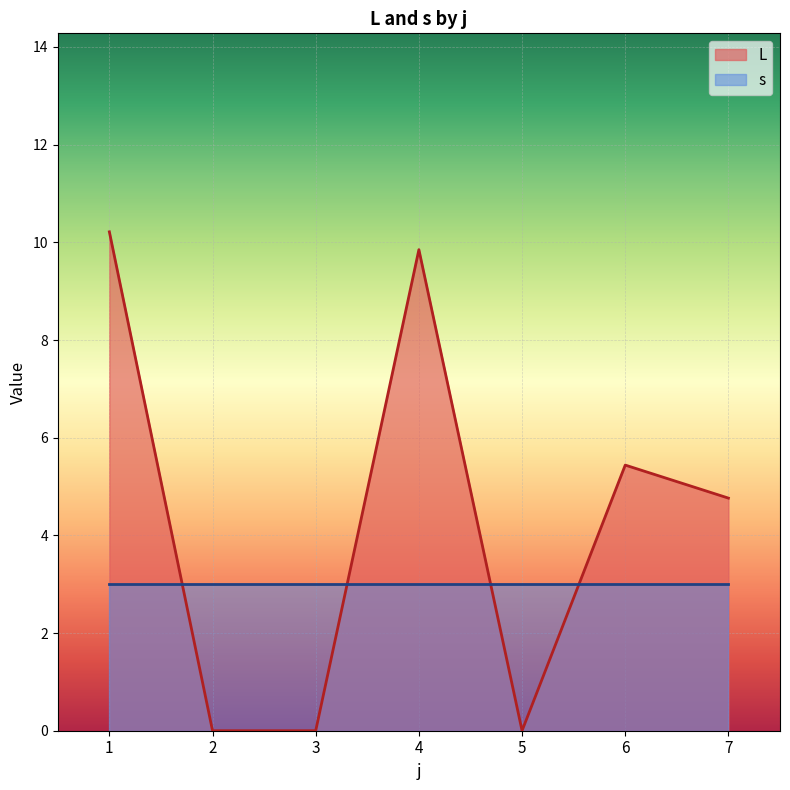

Does the chart display data point markers on the line(s)?

No